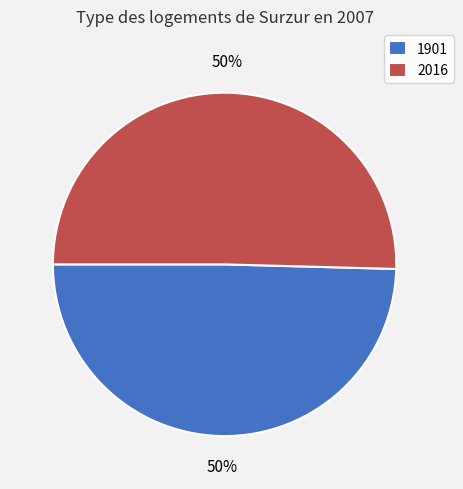

How many slices are in this pie chart?

2